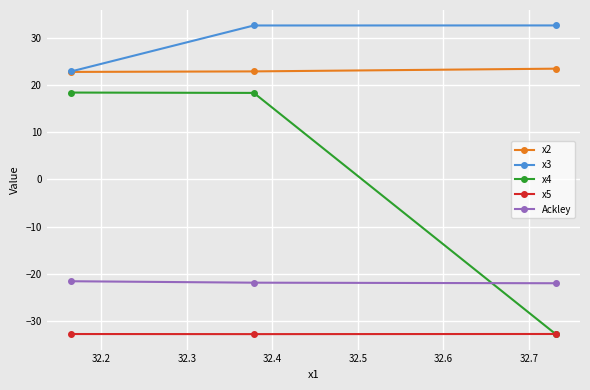

How many lines are shown in the chart?

5